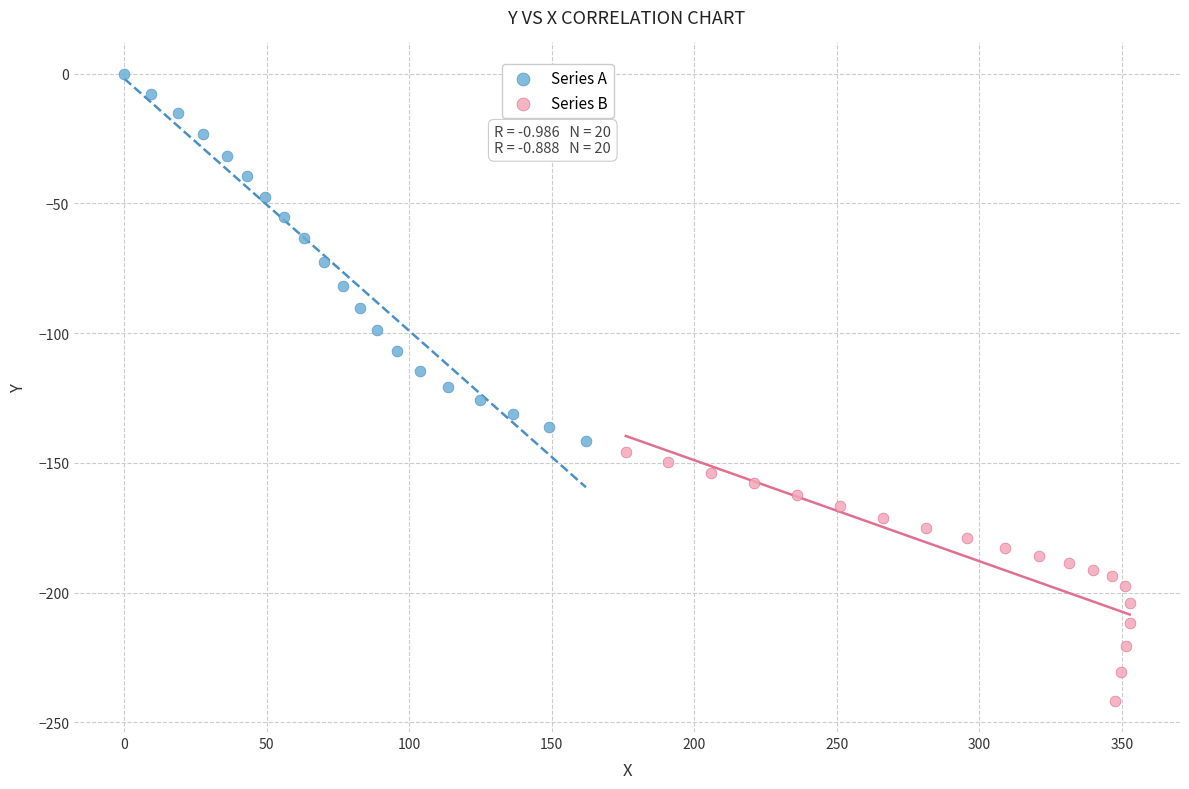

Which series reaches the maximum Y coordinate?

Series A